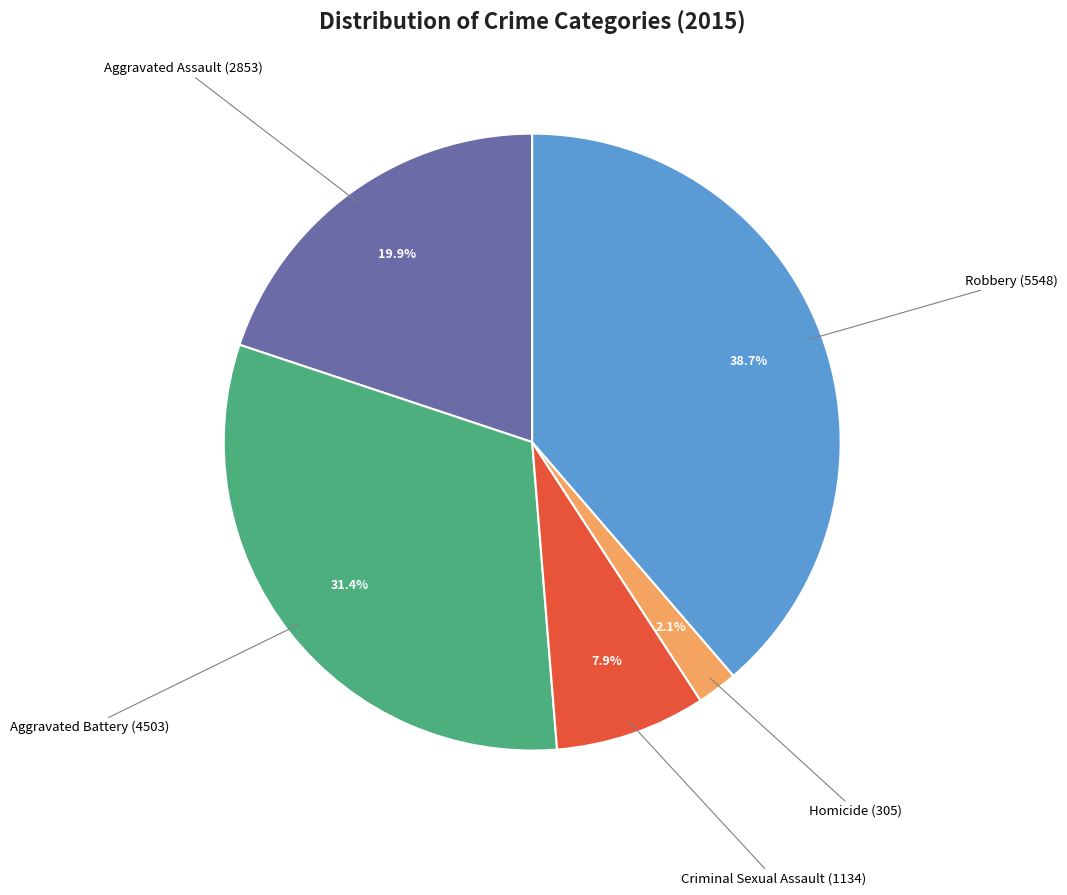

Between Criminal Sexual Assault and Robbery, which is larger?

Robbery